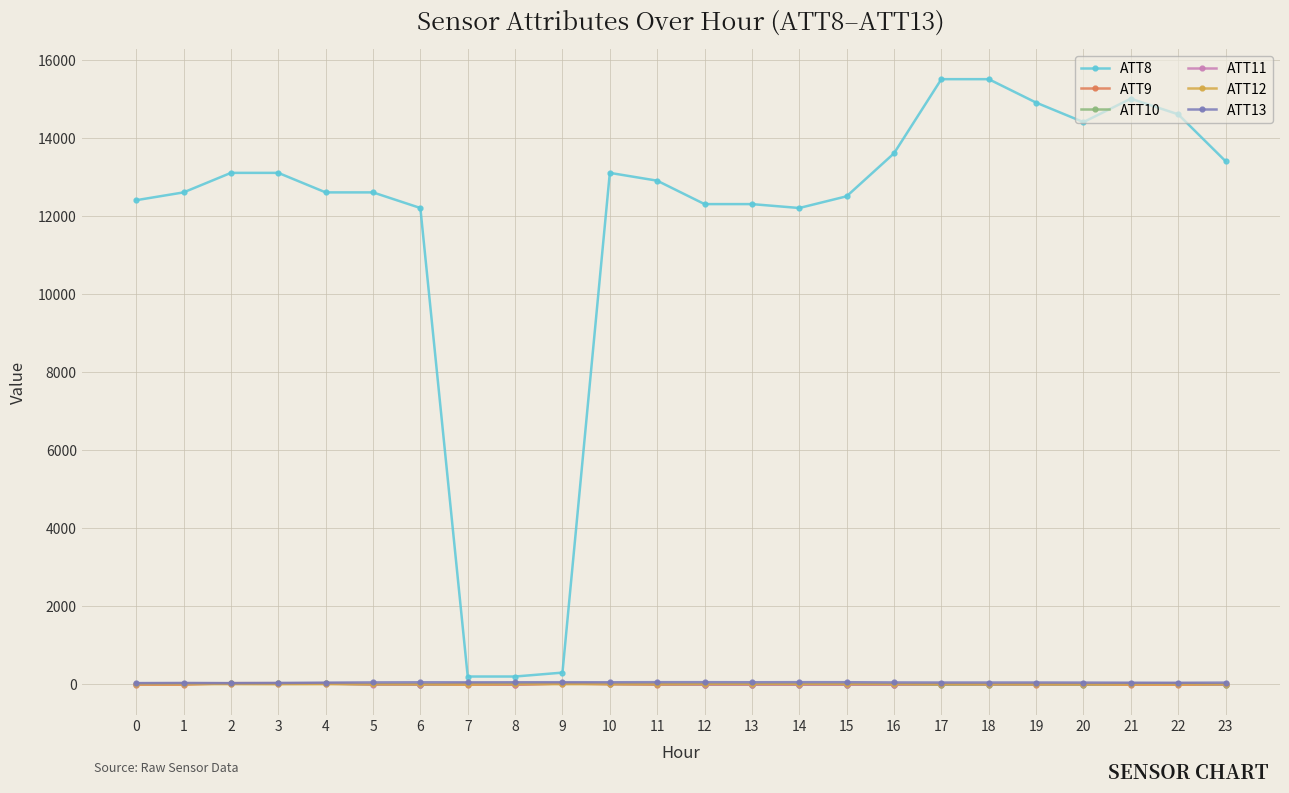

True or false: ATT13 and ATT12 cross at least once.

False